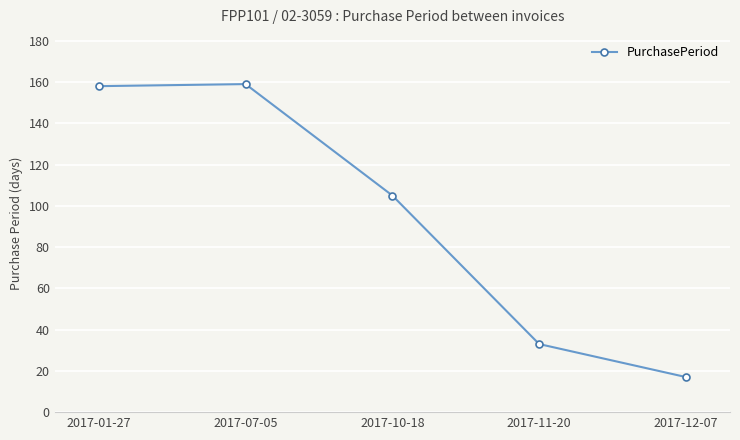

What is the label of the 3rd point from the left?

2017-10-18